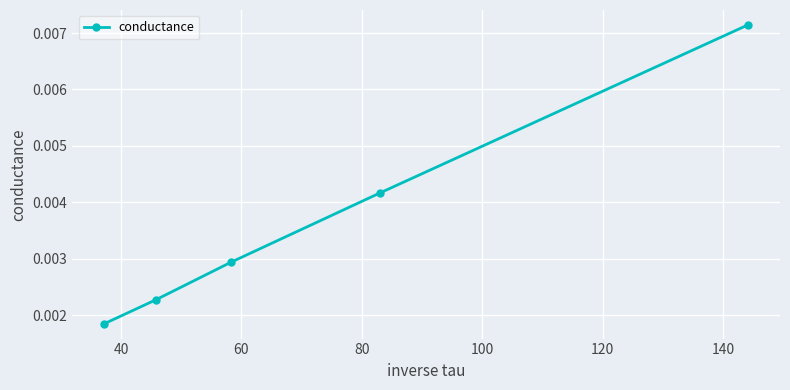

Count the values in the range 0 to 1.

5